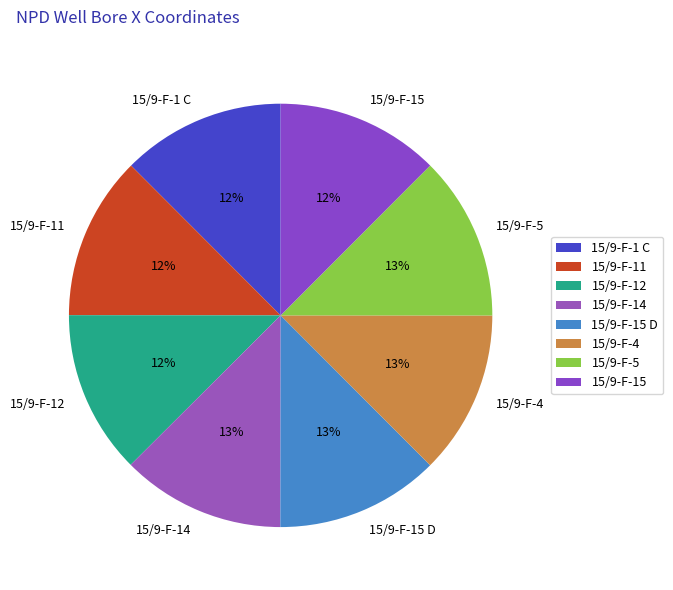

To the nearest percent, what percentage of the pie is 15/9-F-15?

12%